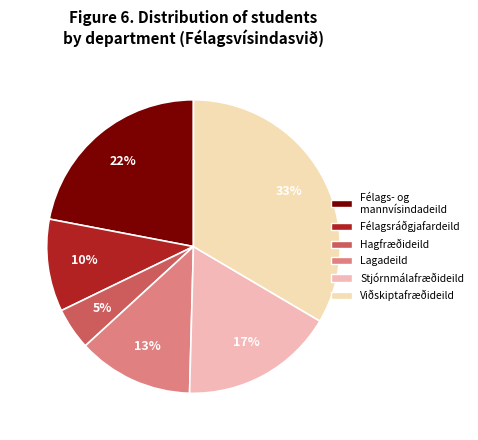

To the nearest percent, what is the average slice percentage?

17%